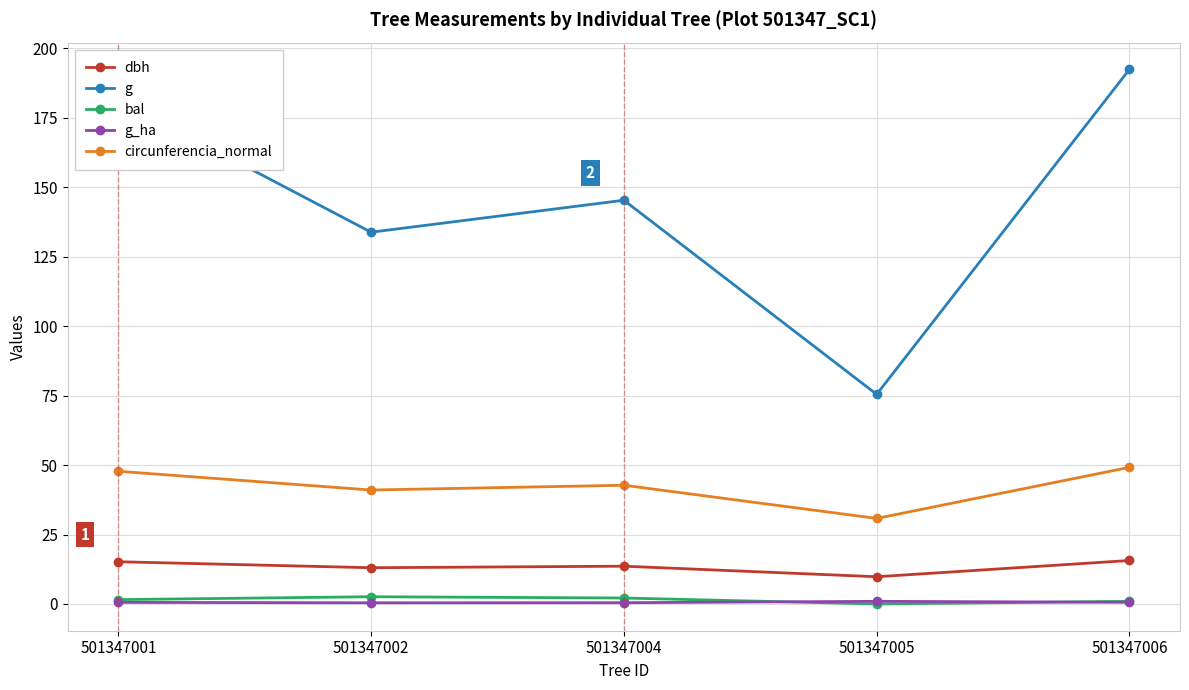

Is it true that dbh equals 13.1 at 501347002?

True